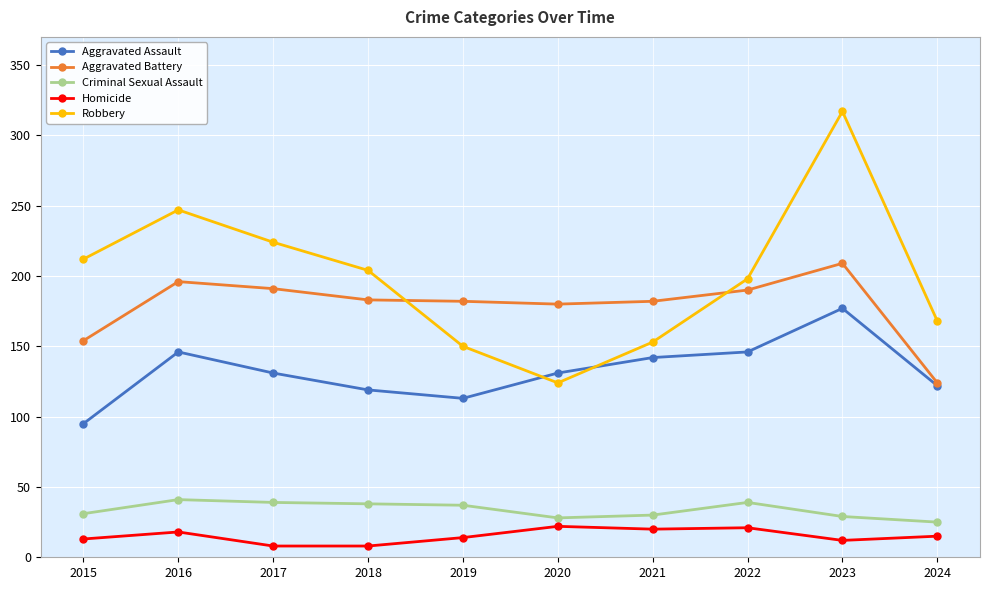

What is the value of the Aggravated Assault point at the 9th from the left?

177